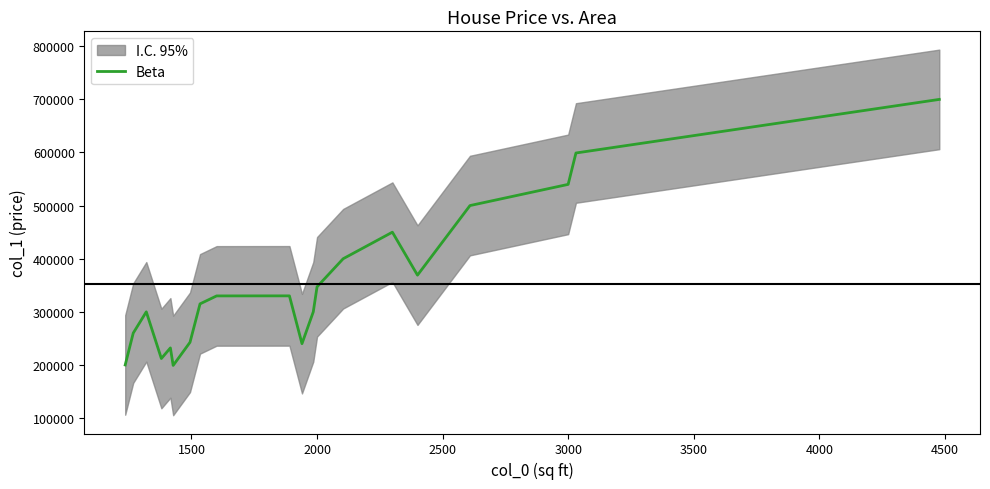

What is the minimum value for Beta?

198999